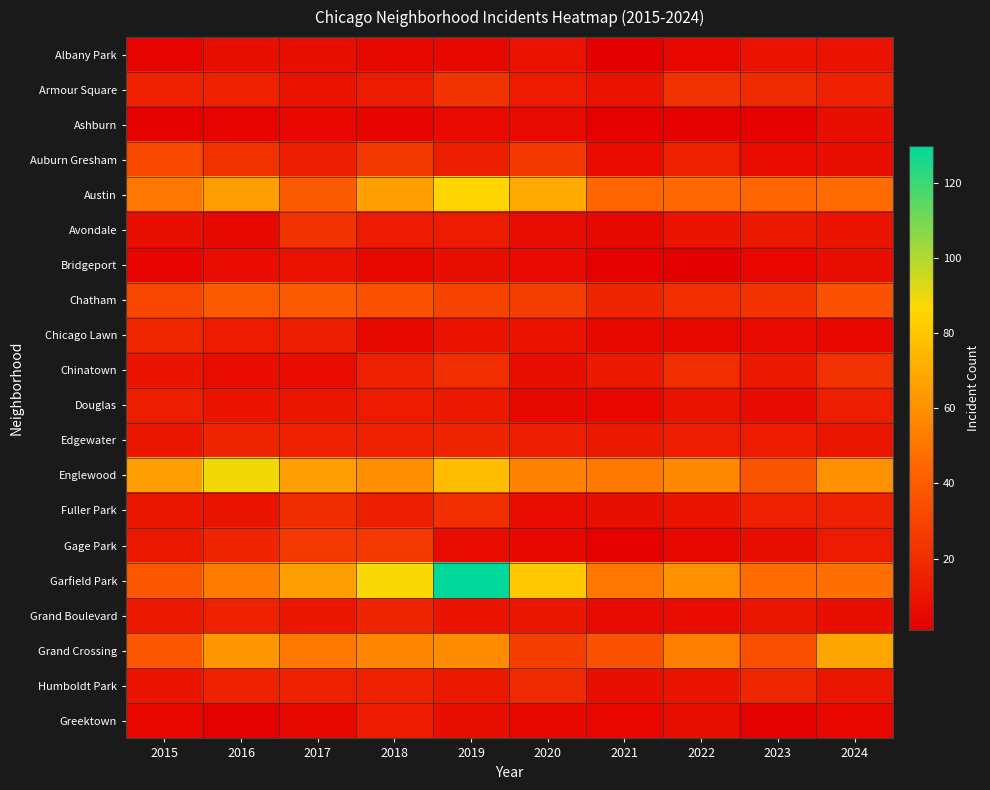

At how many categories does at least one series exceed 118?

1